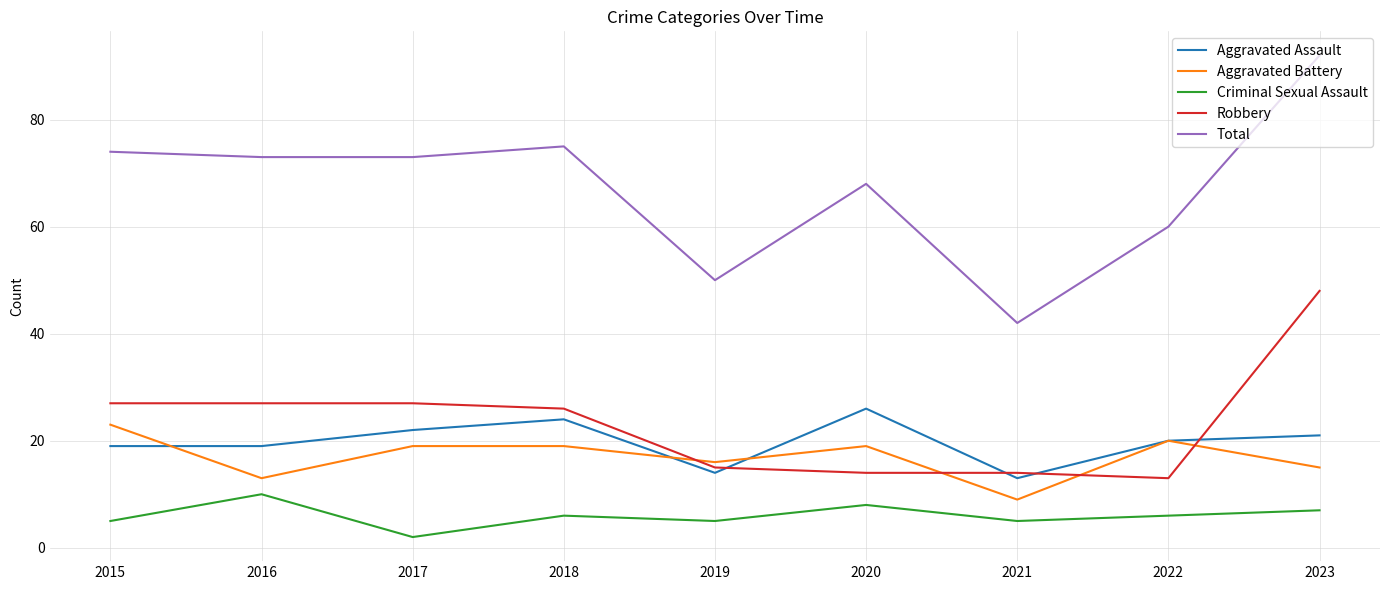

Rank the series at 2020 from lowest to highest value.

Criminal Sexual Assault, Robbery, Aggravated Battery, Aggravated Assault, Total